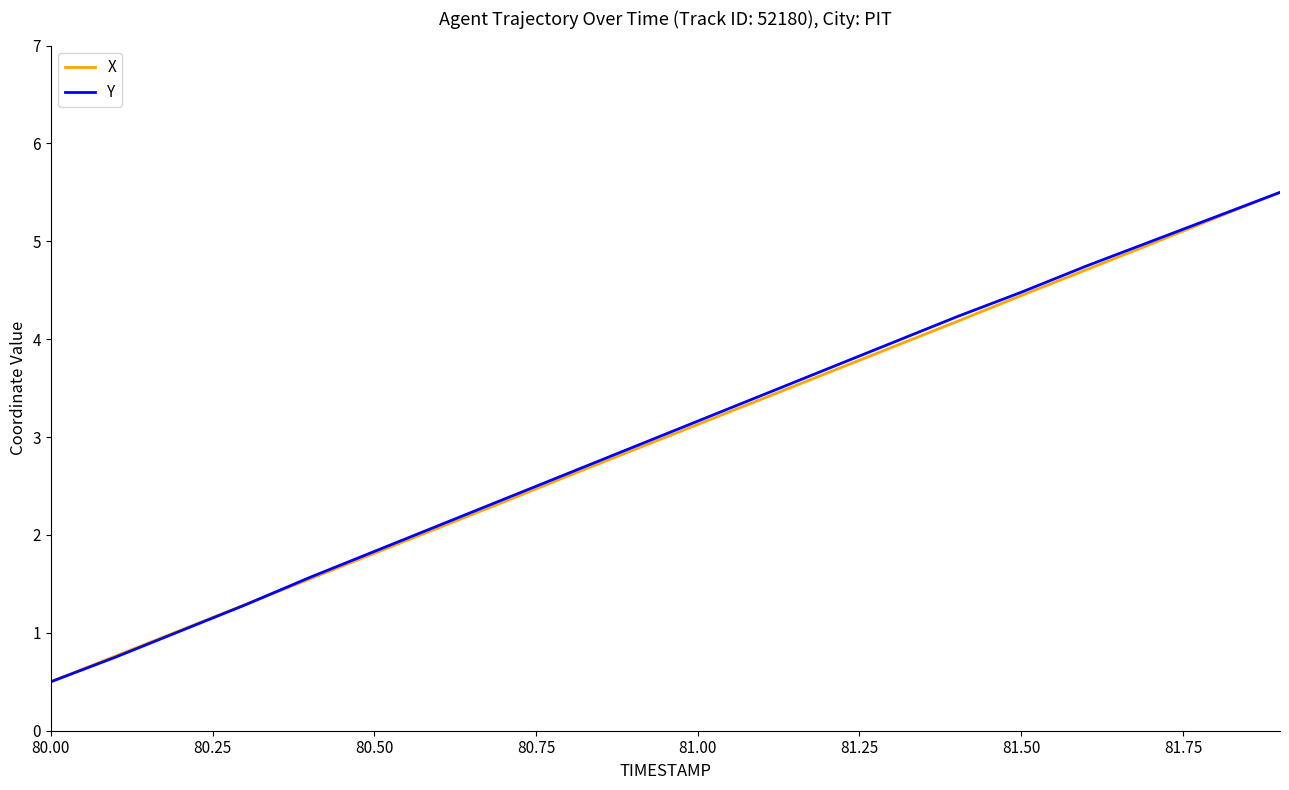

What is the maximum value shown in the chart?

5.5